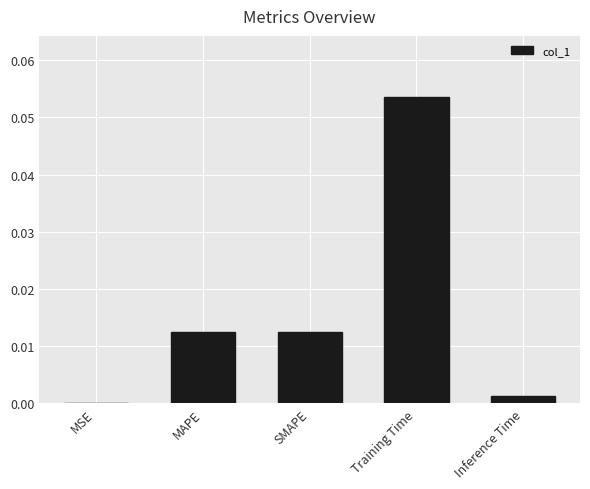

Which has a higher value, MAPE or MSE?

MAPE